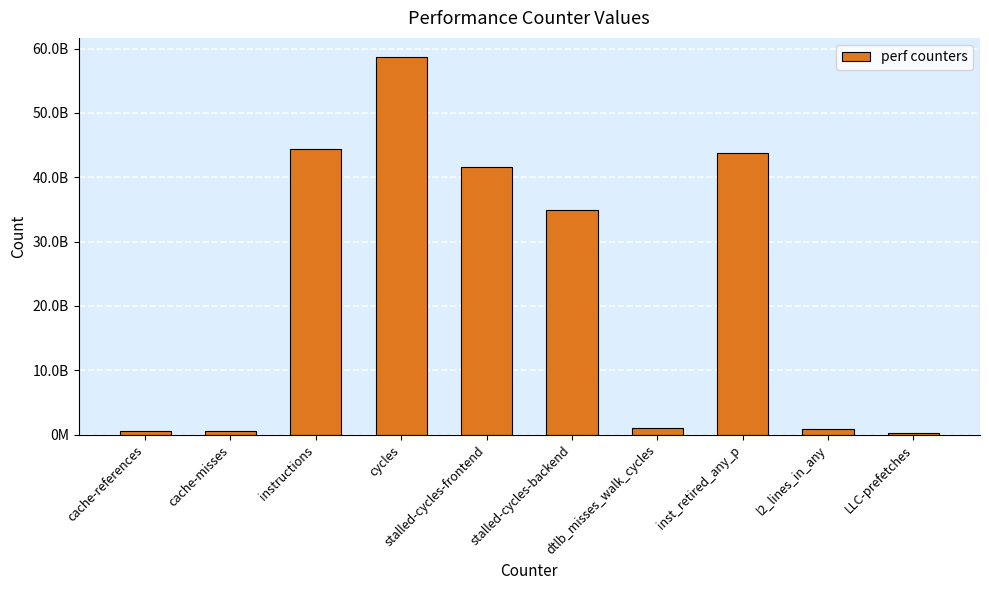

What is the maximum value shown in the chart?

58740258018